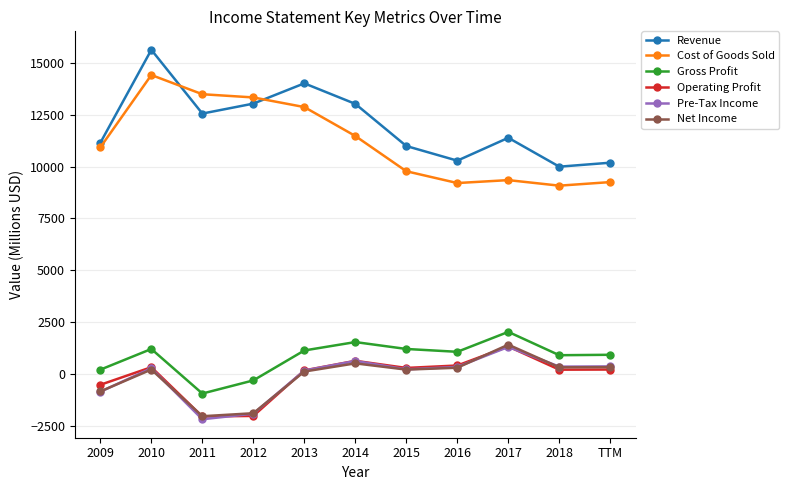

True or false: Pre-Tax Income has more than 0 interior local peaks.

True